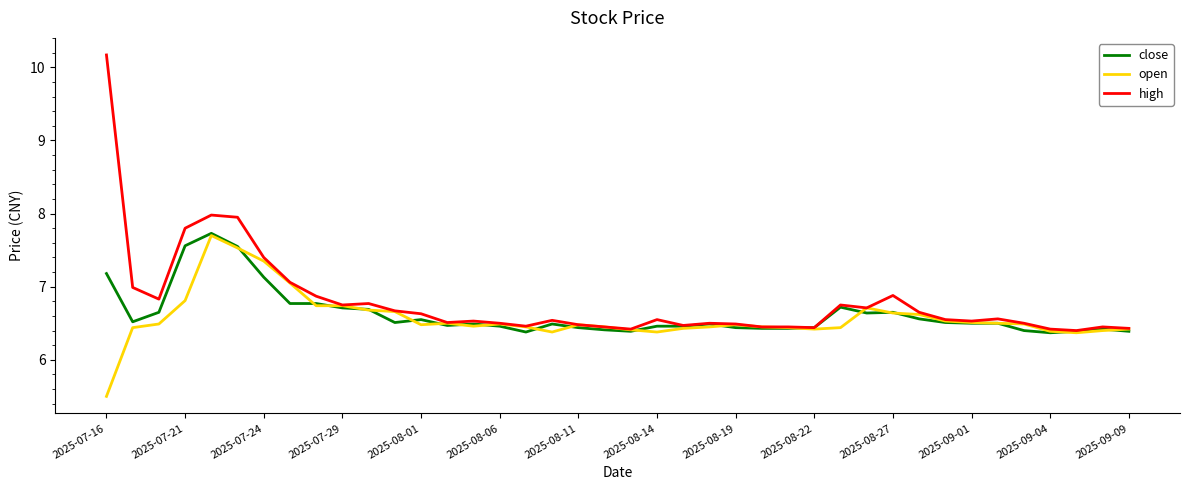

Which series has the widest spread of values?

high